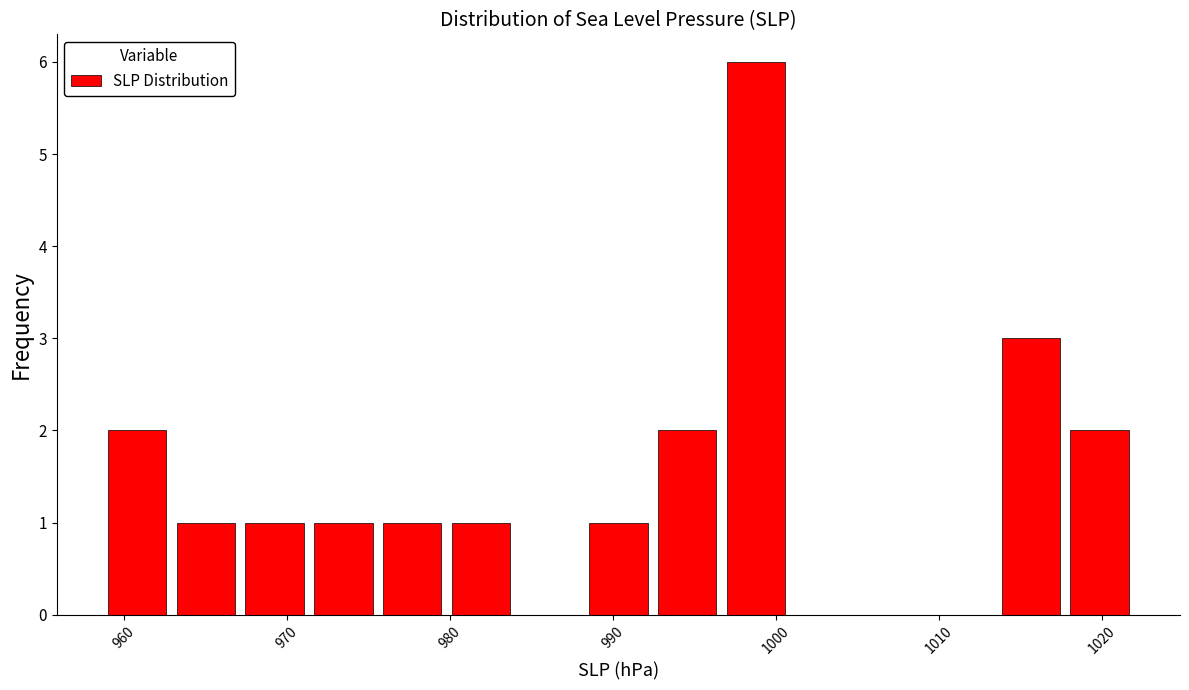

Reading left to right, transcribe this chart: for each bar, give the range it covers on the x-axis and its height. Neither the bar edges nor the heights are printed on the chart, so give them approximately, as read against the axes.

959 to 963: 2
963 to 967: 1
967 to 971: 1
971 to 976: 1
976 to 980: 1
980 to 984: 1
984 to 988: 0
988 to 992: 1
992 to 997: 2
997 to 1001: 6
1001 to 1005: 0
1005 to 1009: 0
1009 to 1014: 0
1014 to 1018: 3
1018 to 1022: 2